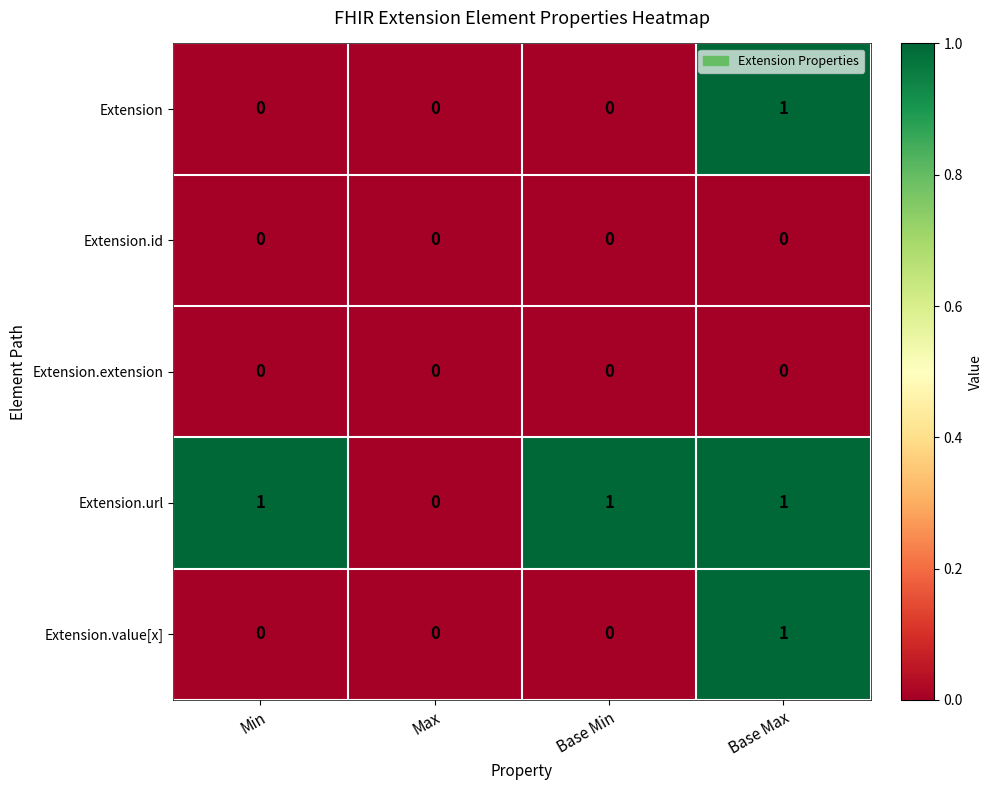

The Extension series shows 0 at Min. True or false?

True